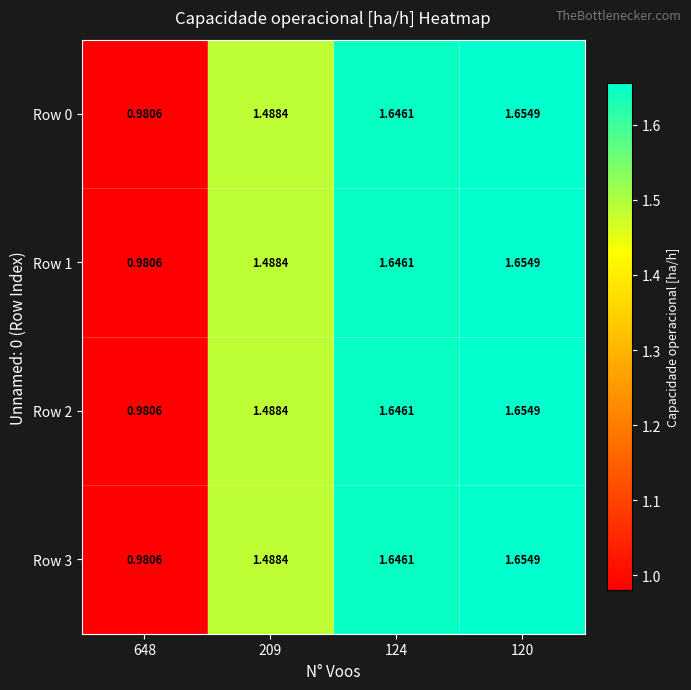

Is the value of Row 3 at 124 greater than the value of Row 1 at 120?

No